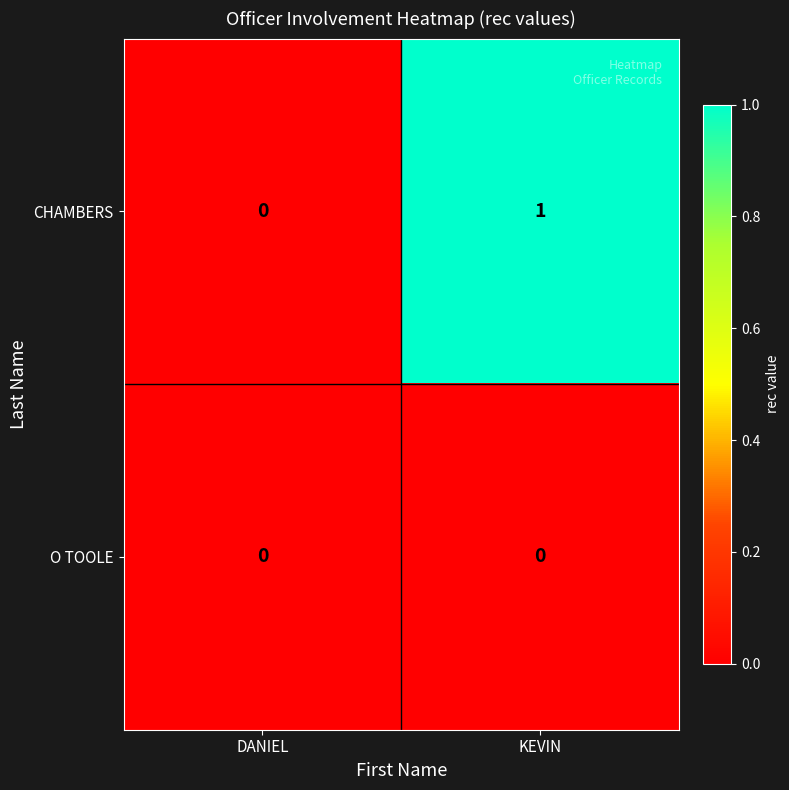

Which series has the largest total across all categories?

CHAMBERS